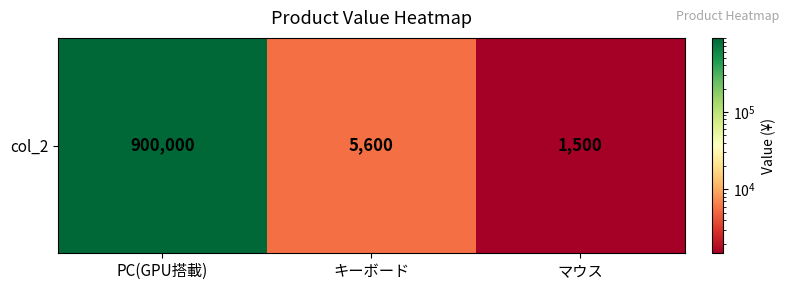

Reading right to left, what are all the values shown in this chart?

1500	5600	900000